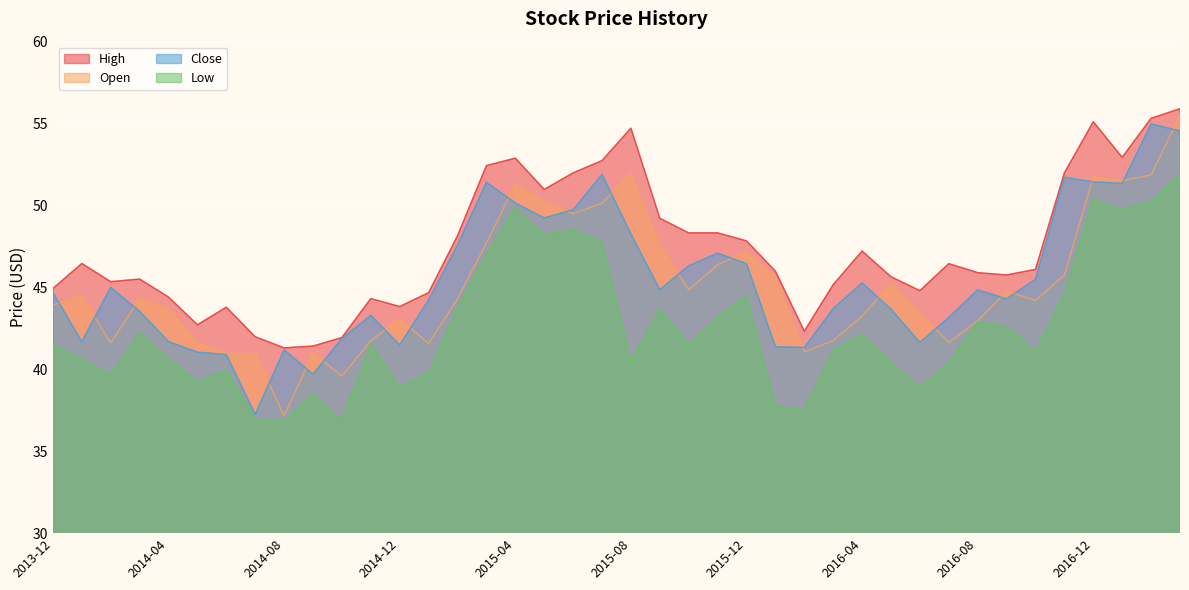

Rank the categories by High value from highest to lowest.

2017-03, 2017-02, 2016-12, 2015-08, 2017-01, 2015-04, 2015-07, 2015-03, 2015-06, 2016-11, 2015-05, 2015-09, 2015-10, 2015-11, 2015-02, 2015-12, 2016-04, 2014-01, 2016-07, 2016-10, 2016-01, 2016-08, 2016-09, 2016-05, 2014-03, 2014-02, 2016-03, 2013-12, 2016-06, 2015-01, 2014-04, 2014-11, 2014-12, 2014-06, 2014-05, 2016-02, 2014-07, 2014-10, 2014-09, 2014-08